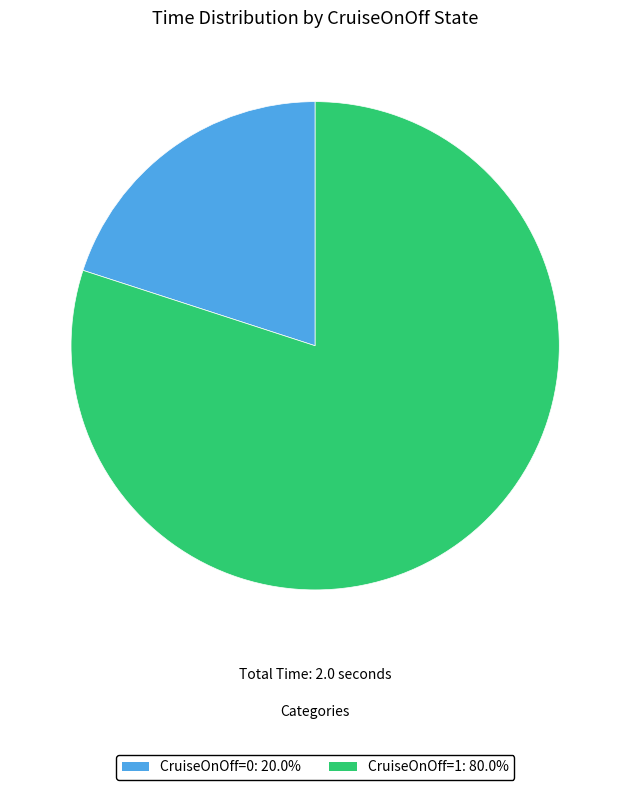

What is the majority slice?

CruiseOnOff=1